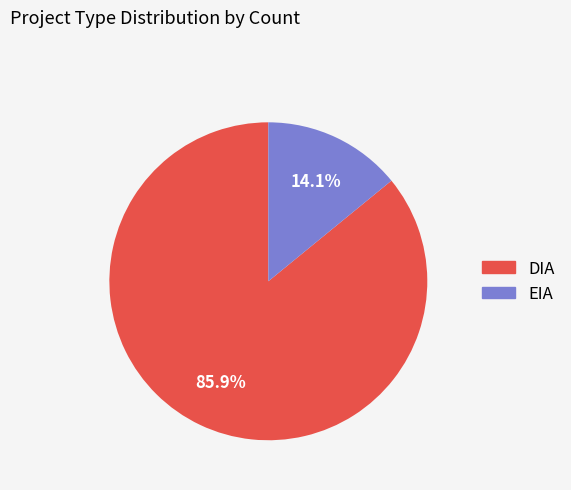

To the nearest percent, what is the combined percentage of DIA and EIA?

100%